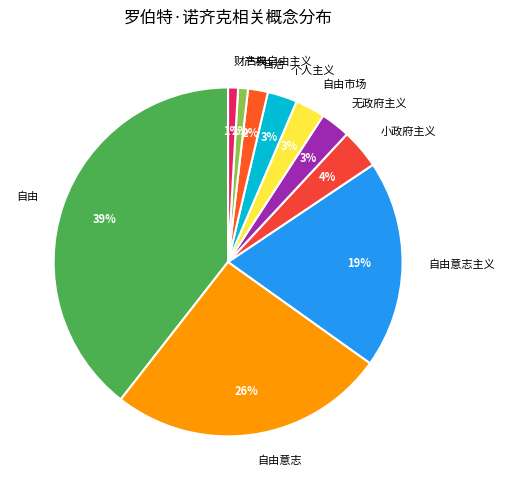

Count the number of slices in the pie.

10